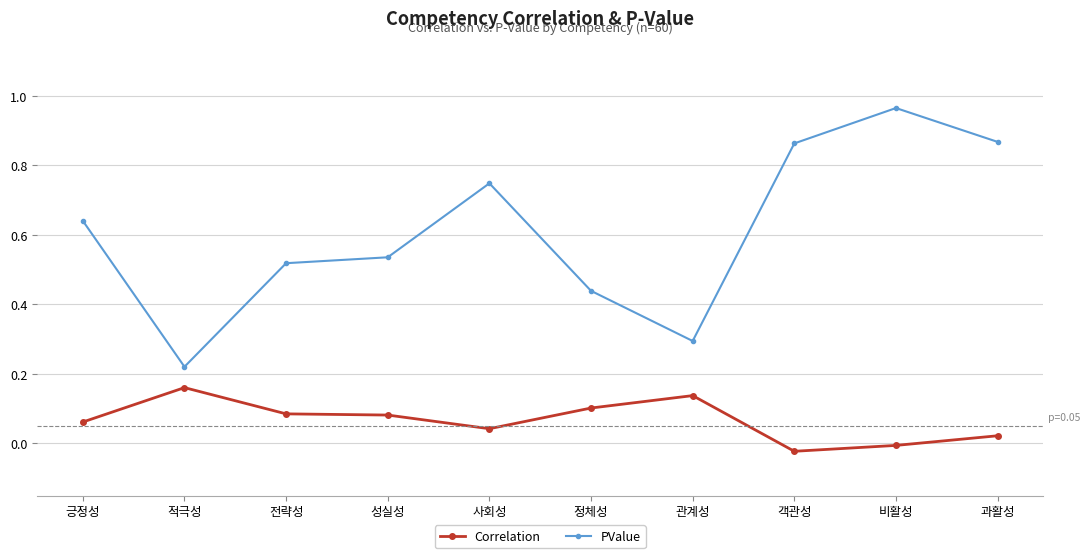

True or false: Correlation has more than 0 interior local peaks.

True